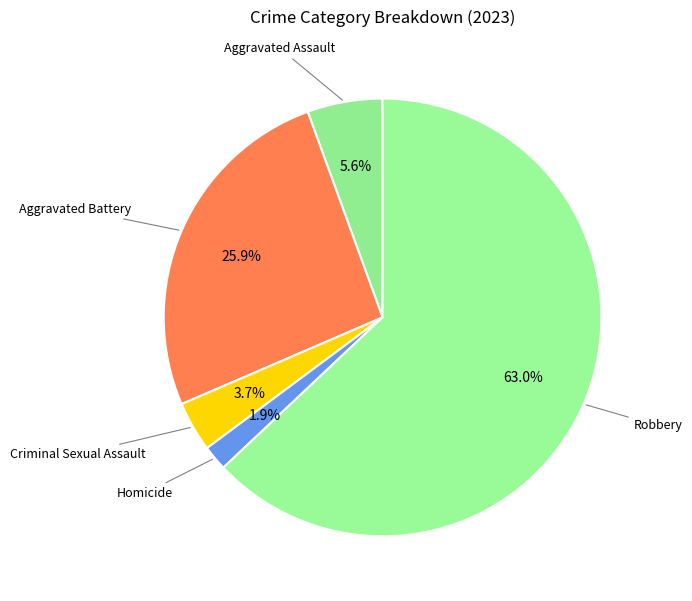

Which slice is the largest?

Robbery